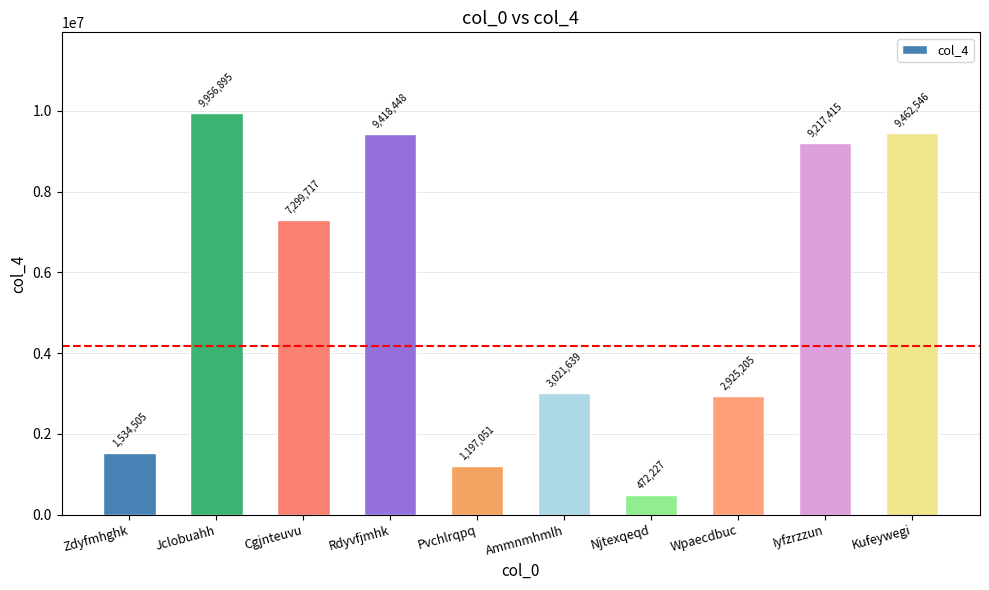

Between Cgjnteuvu and Jclobuahh, which is larger?

Jclobuahh